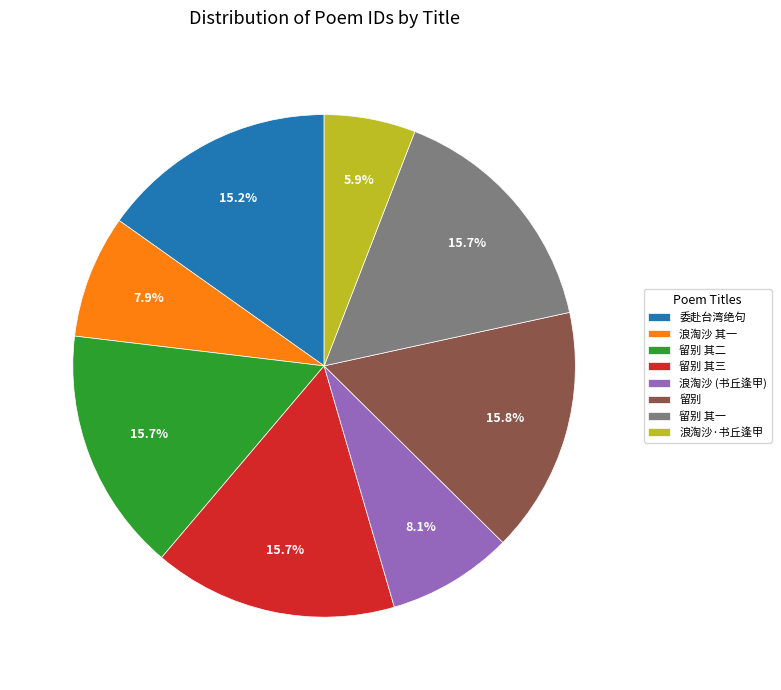

Does 浪淘沙·书丘逢甲 represent more than half of the total?

No